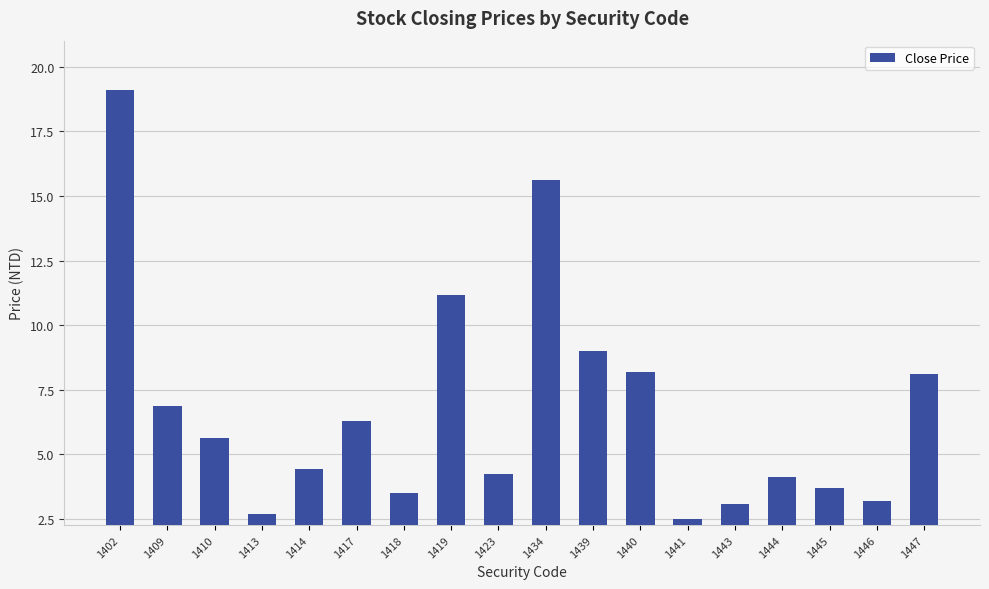

What is the approximate value at 1410?

5.6